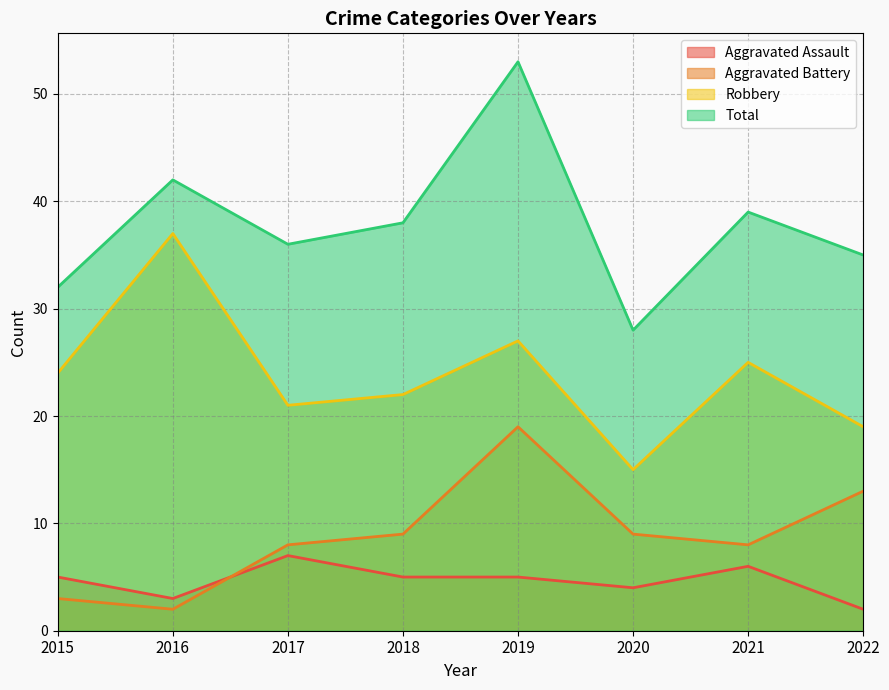

At which category is the sum across all series the highest?

2019